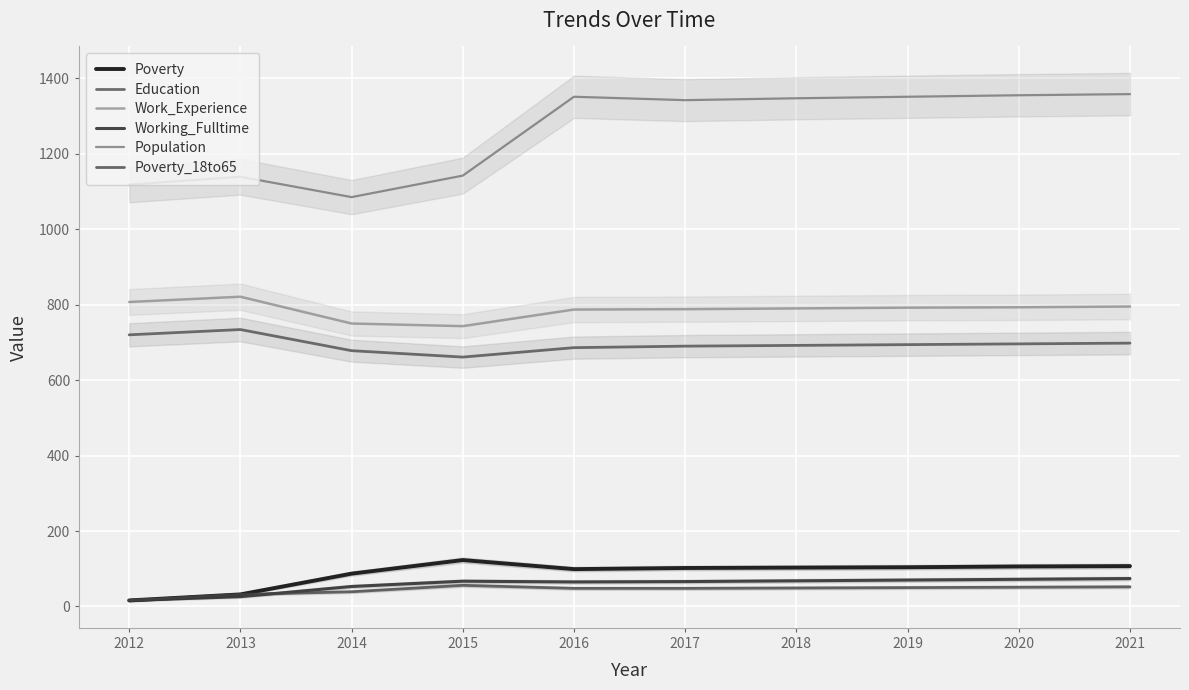

What is the difference between the second highest and second lowest values in the Poverty series?

75